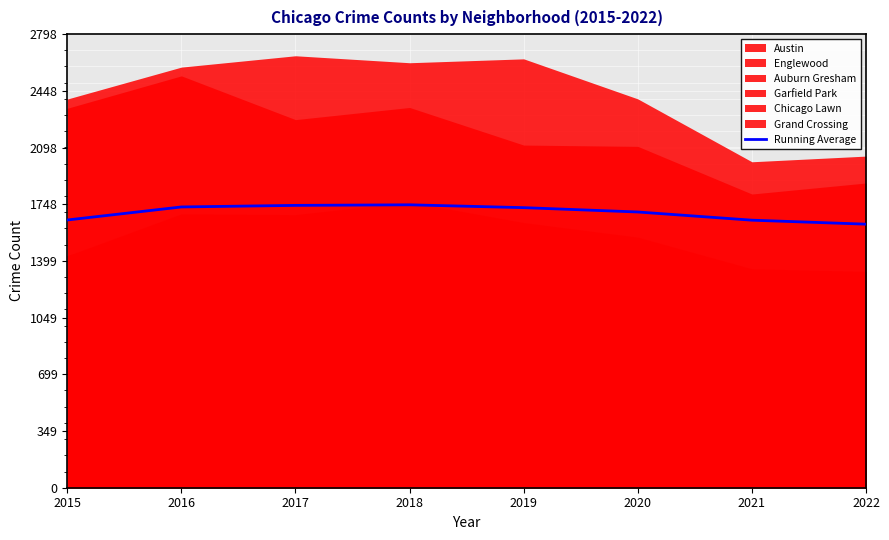

How many lines are shown in the chart?

1